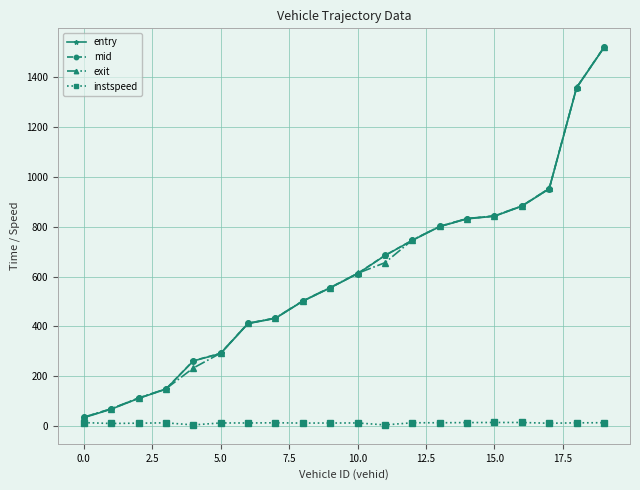

What is the value of the entry point at the 13th from the left?

745.3